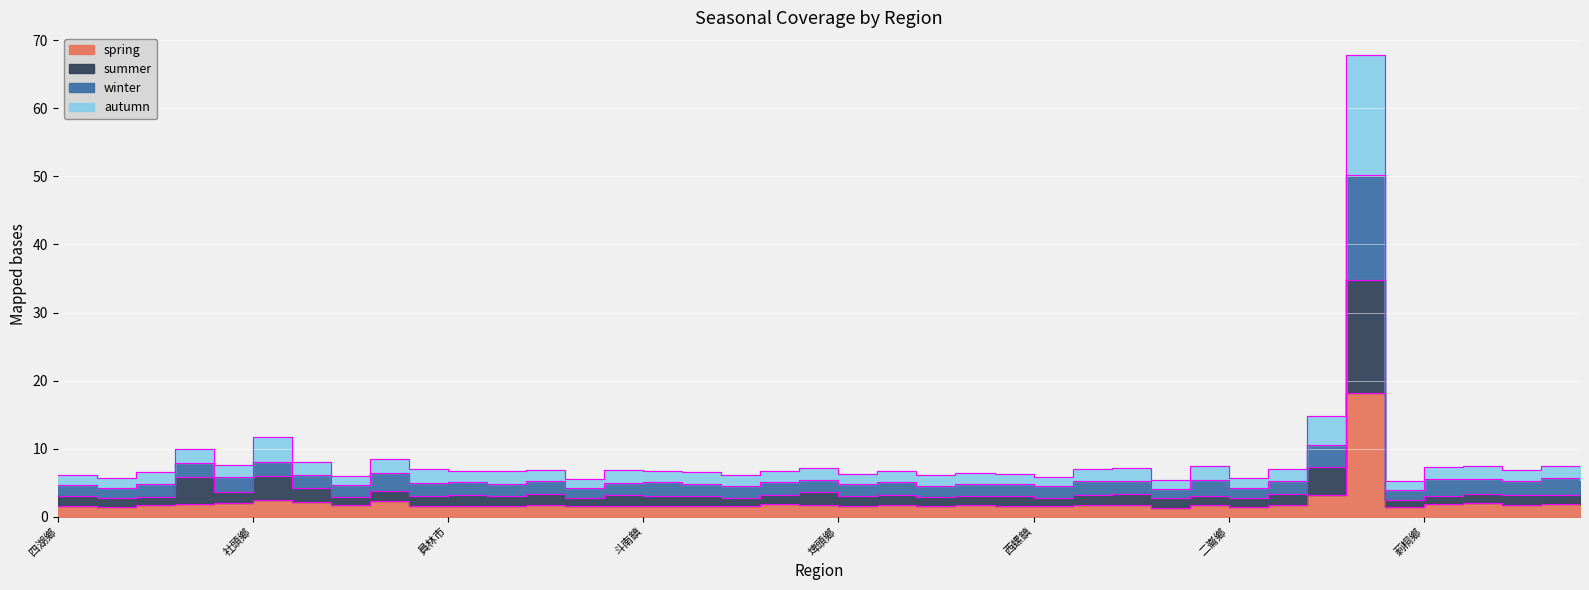

At how many categories does at least one series exceed 60?

1